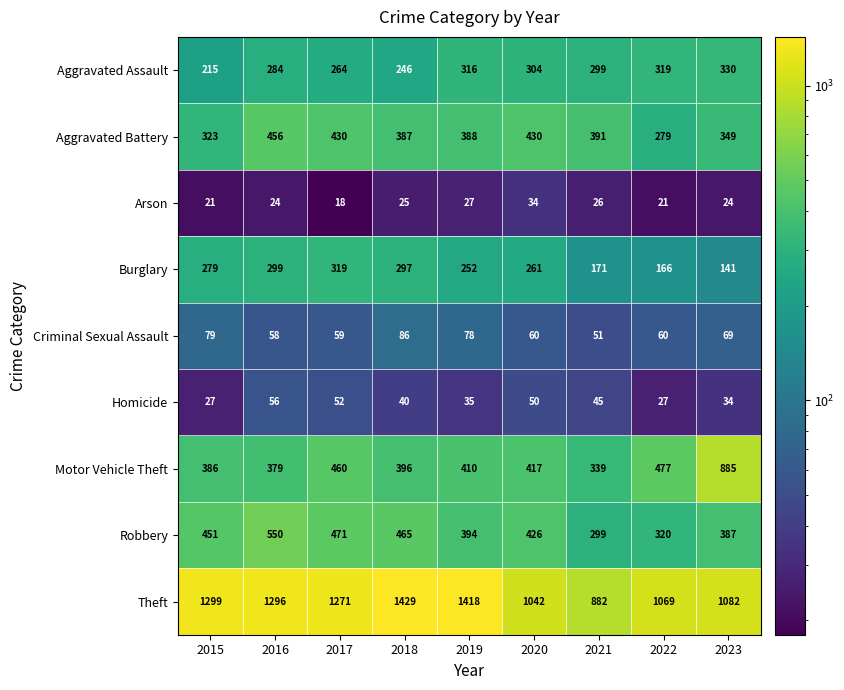

What is the average value of the Robbery series?

418